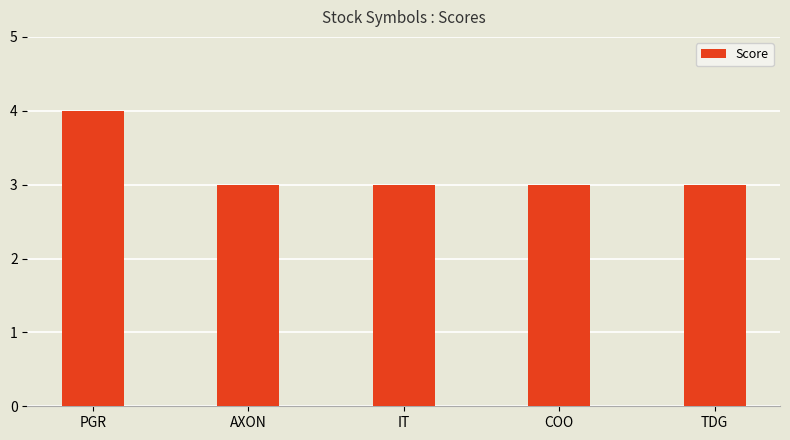

How many categories are shown in the chart?

5